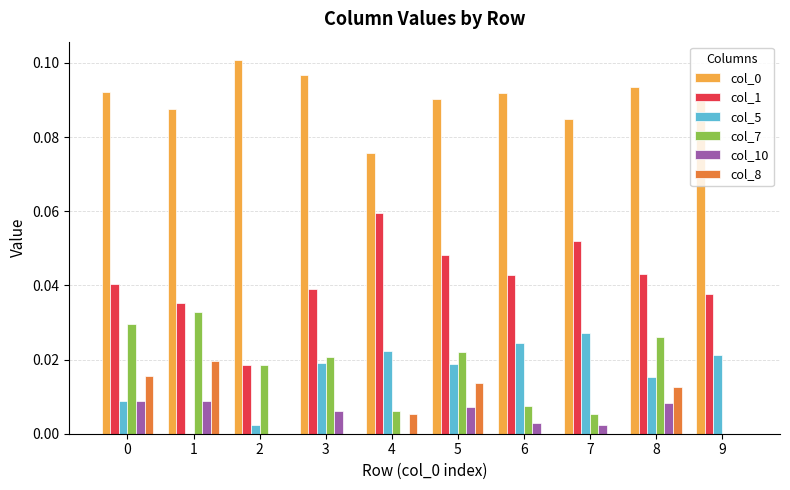

Is the value of col_8 at 3 greater than the value of col_7 at 2?

No